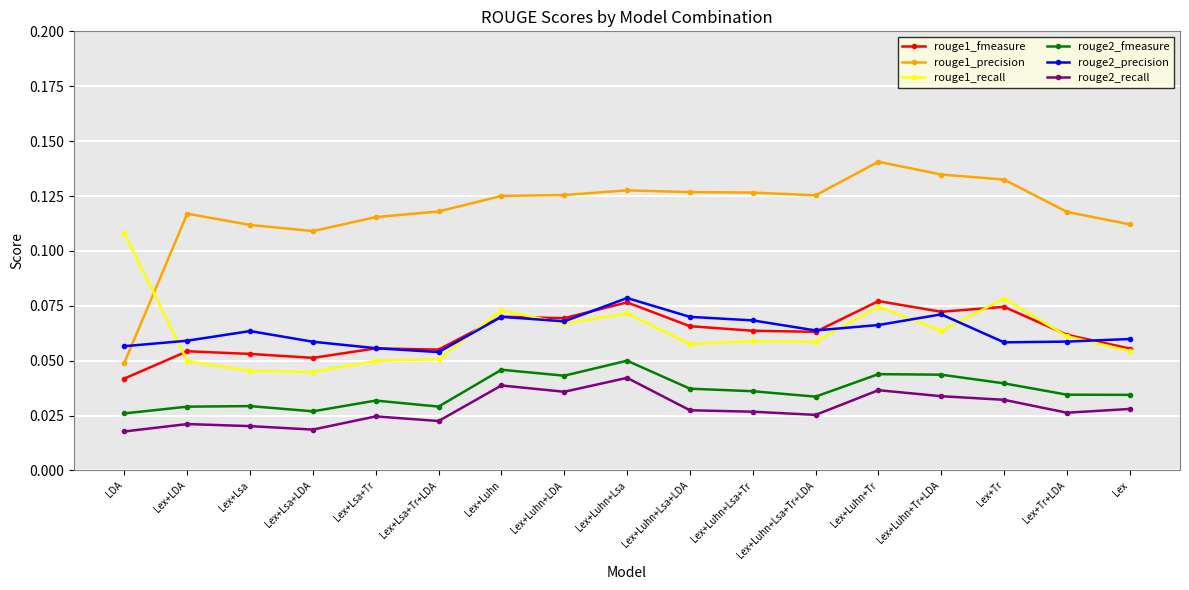

Count the number of categories in the chart.

17